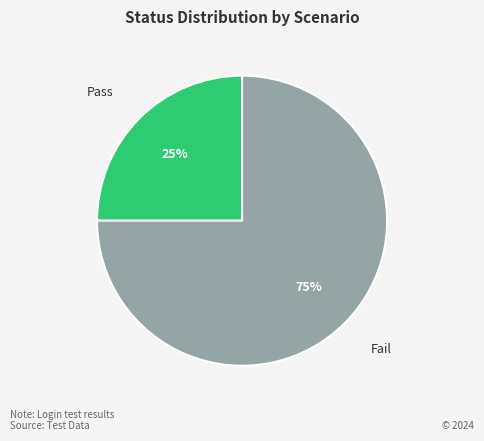

Combined, do Pass and Fail account for over 50%?

Yes